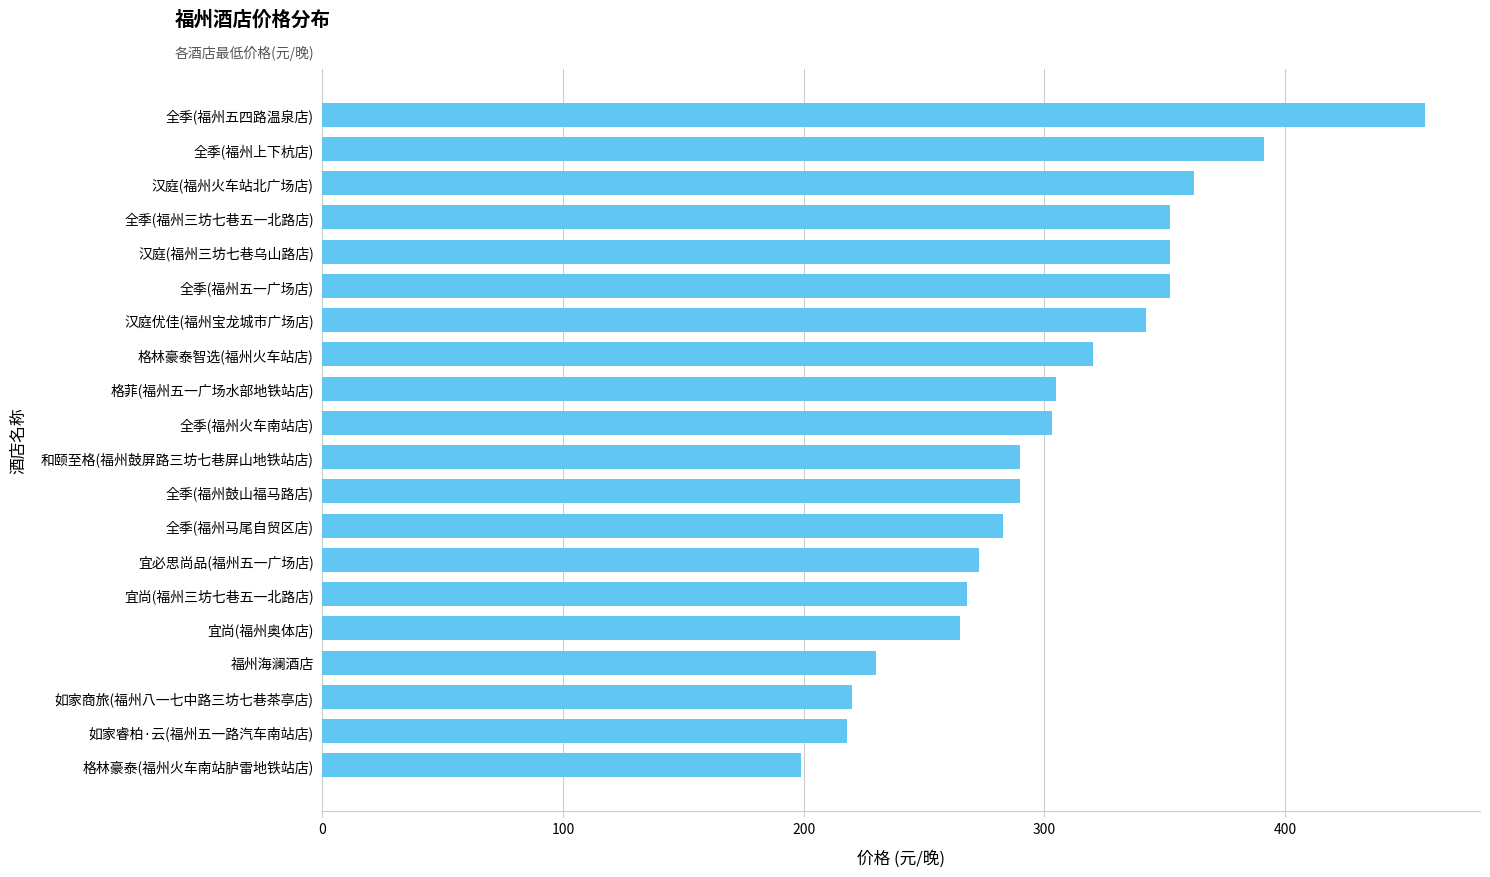

Count the number of data series in this chart.

1